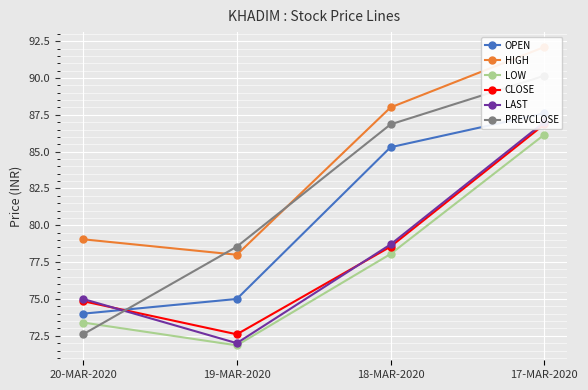

What position from the left is 17-MAR-2020?

4